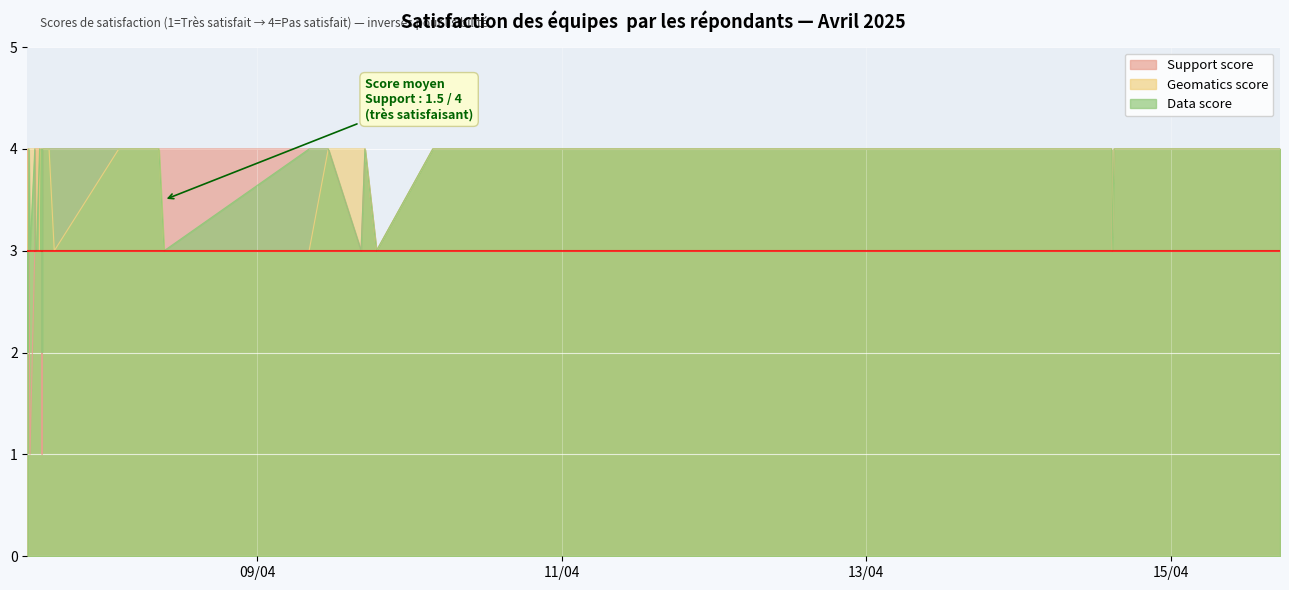

How many categories are shown in the chart?

38